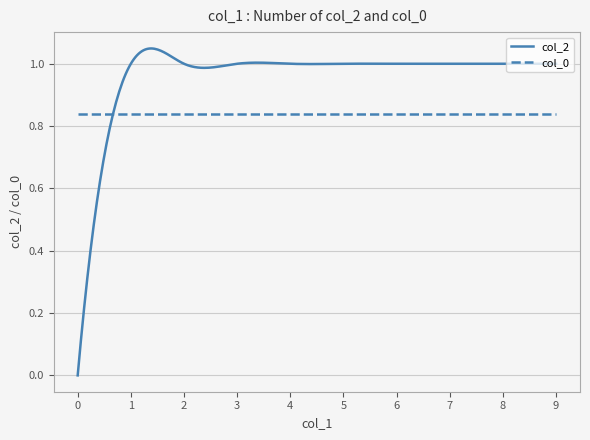

Which series has the widest spread of values?

col_2